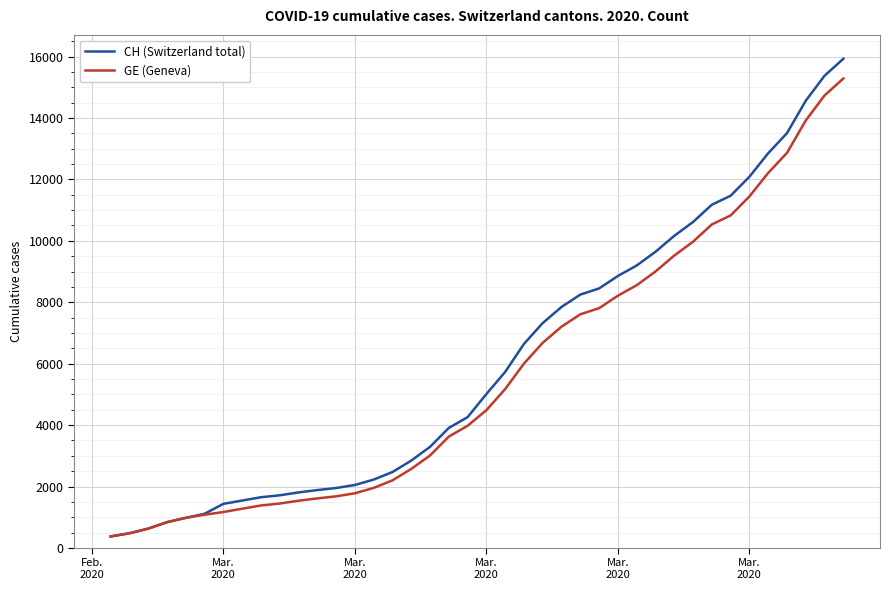

Which series has the widest spread of values?

CH (Switzerland total)